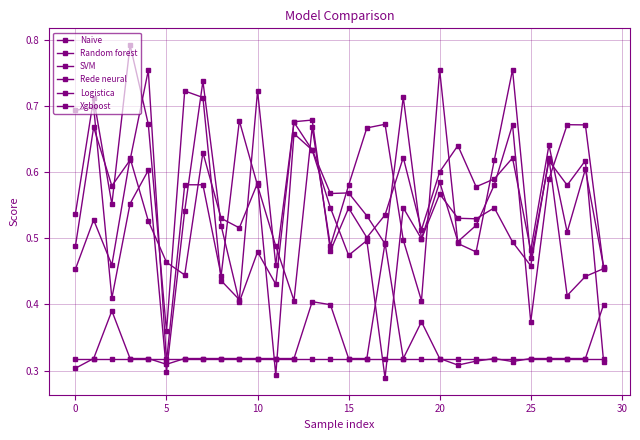

Rank the series by their maximum value, from lowest to highest.

Xgboost, Logistica, Random forest, SVM, Rede neural, Naive